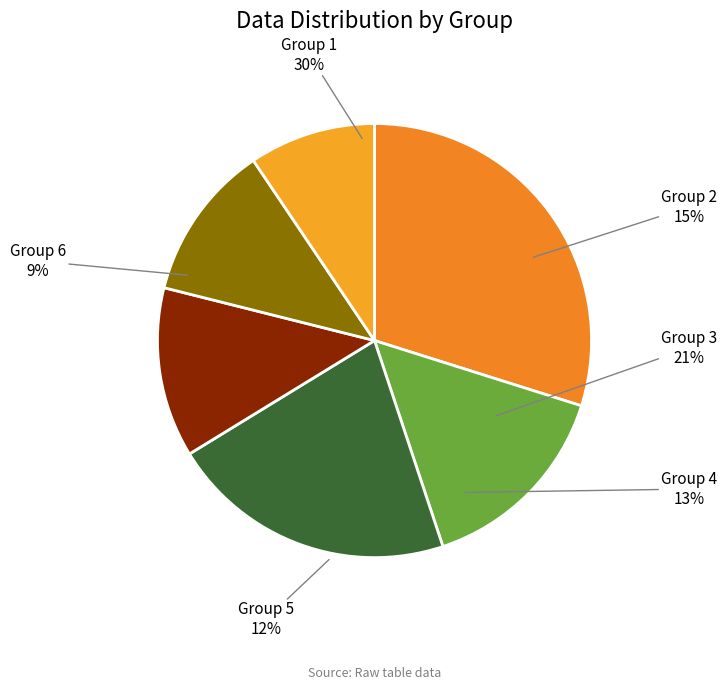

Count the number of slices in the pie.

6